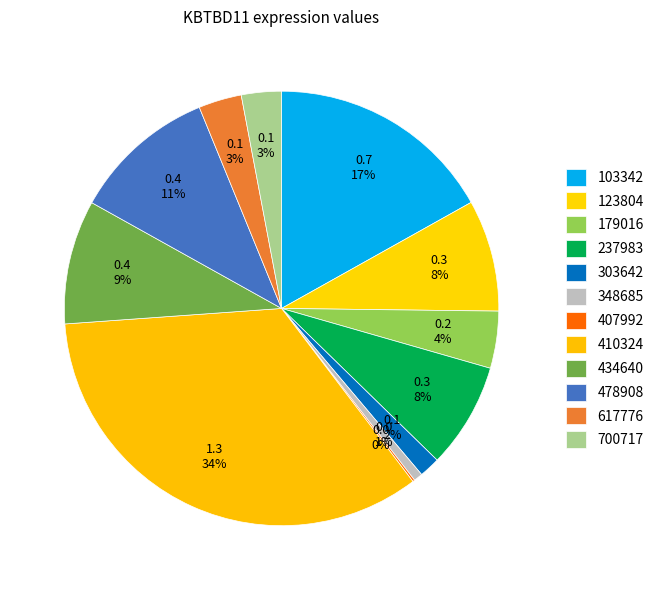

Which category has the biggest portion of the pie?

410324